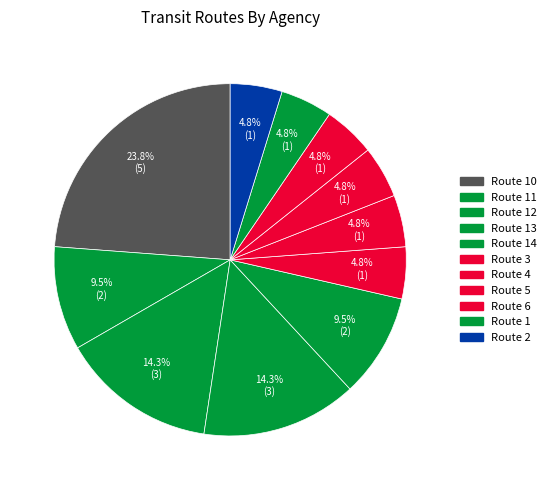

How many slices are in this pie chart?

11